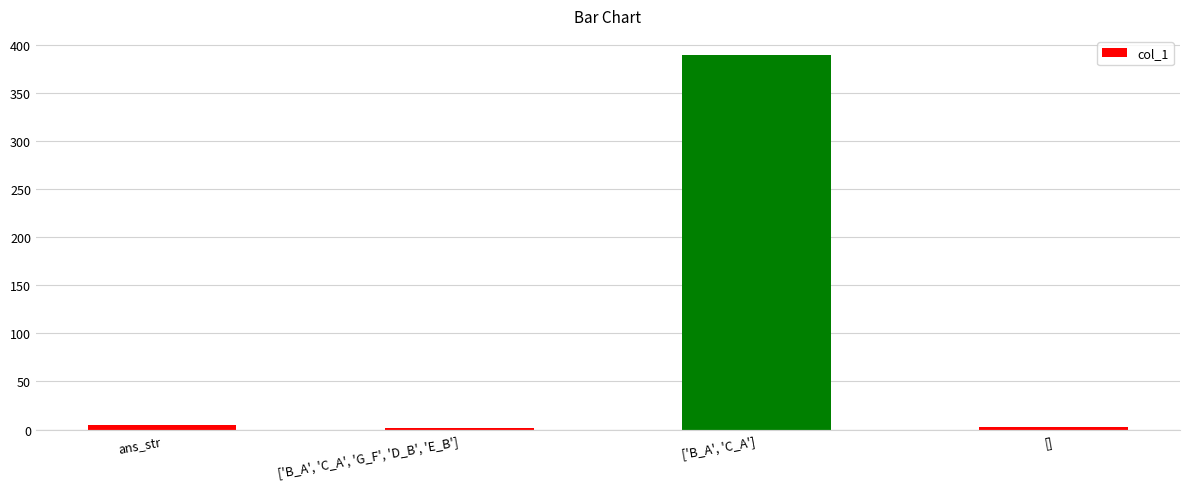

What is the label of the 4th bar from the right?

ans_str